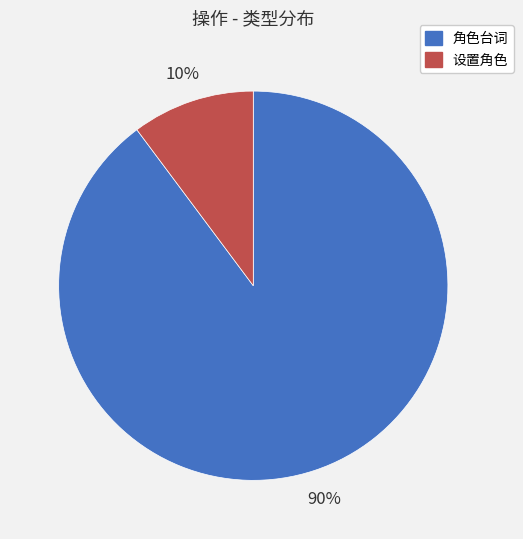

Rank the categories by value from highest to lowest.

角色台词, 设置角色